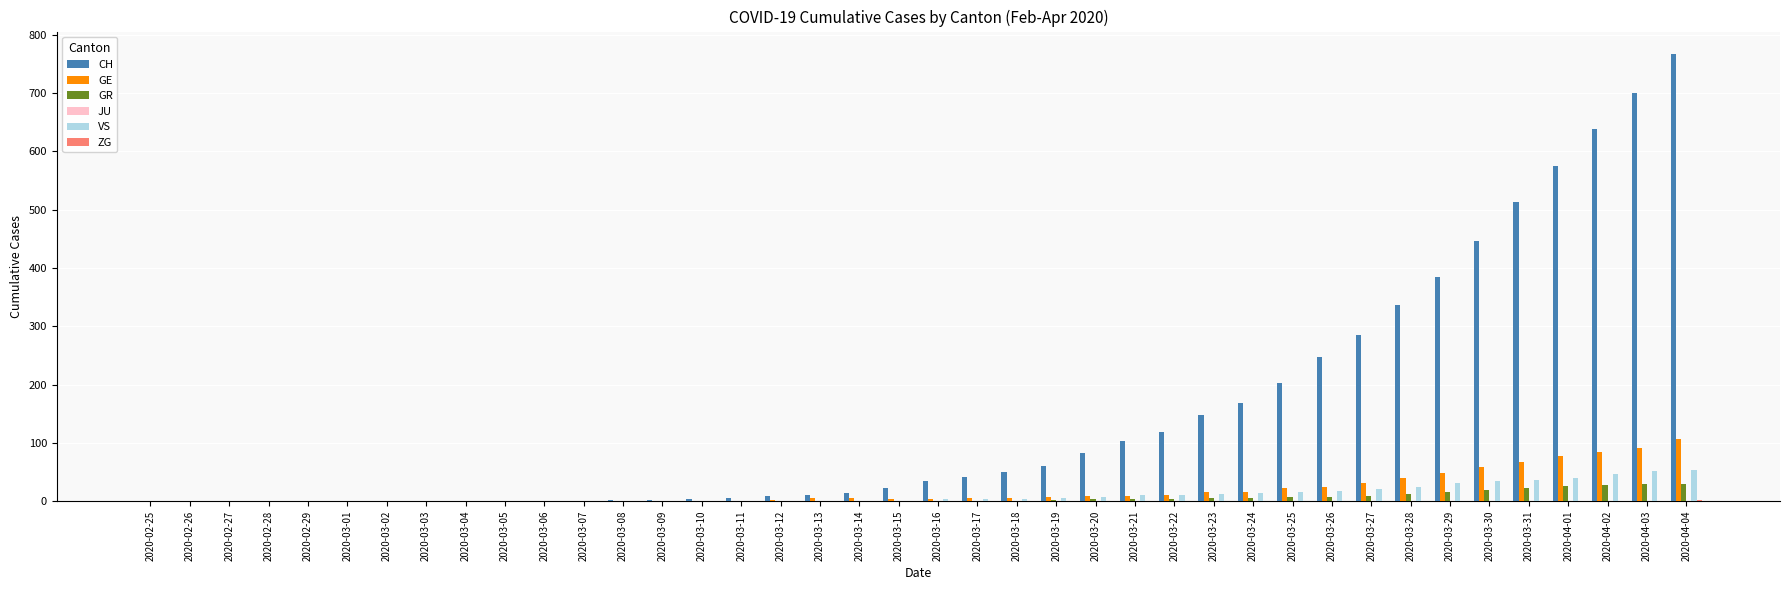

The value of VS at 2020-03-07 is 29. True or false?

False